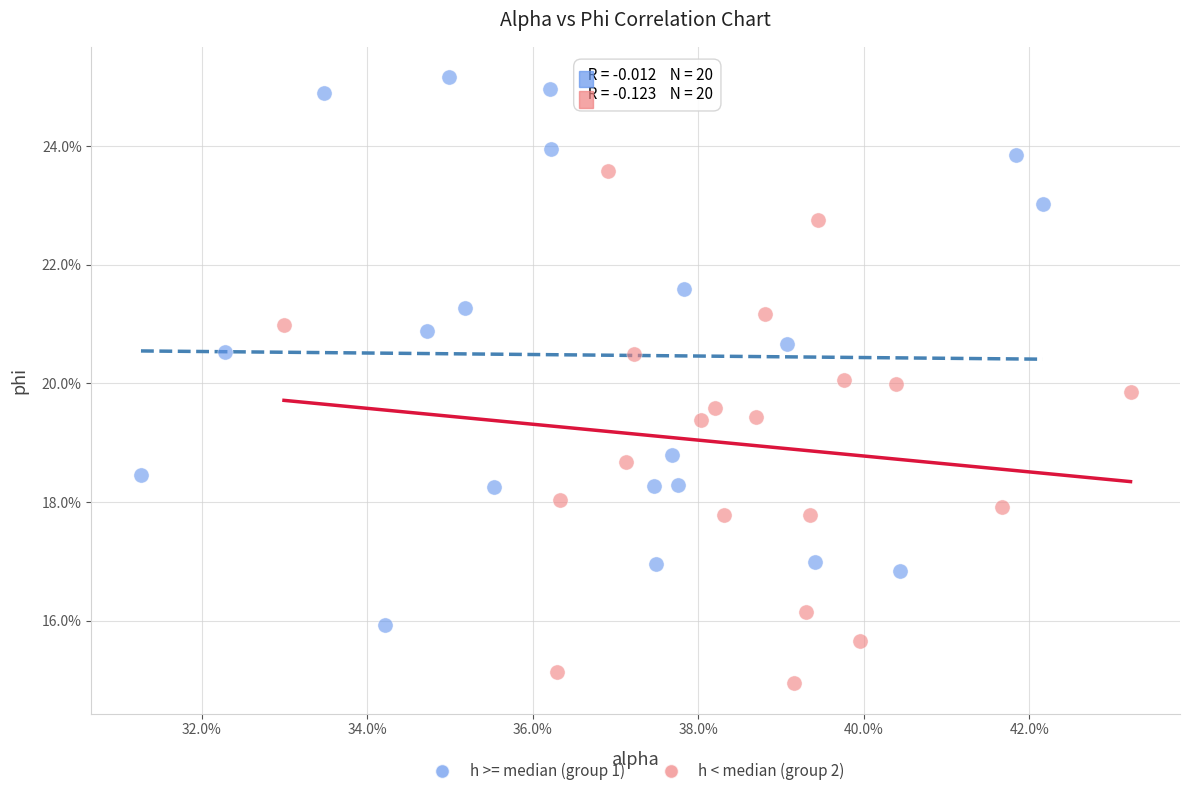

What are all the series names shown in the legend?

h >= median (group 1), h < median (group 2)